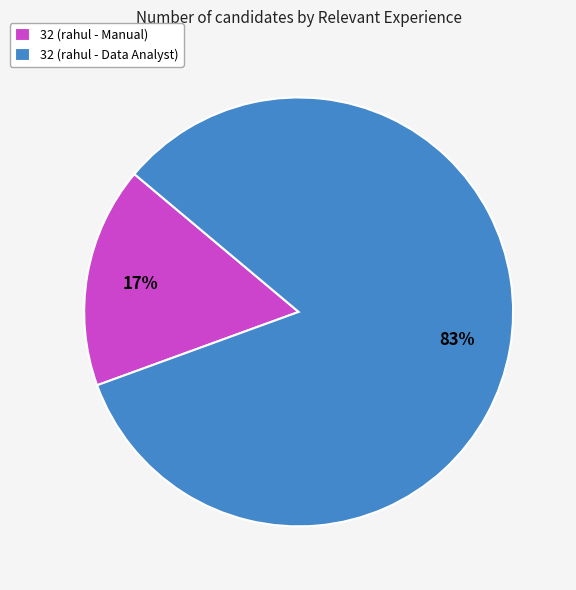

Between 32 (rahul - Manual) and 32 (rahul - Data Analyst), which is larger?

32 (rahul - Data Analyst)